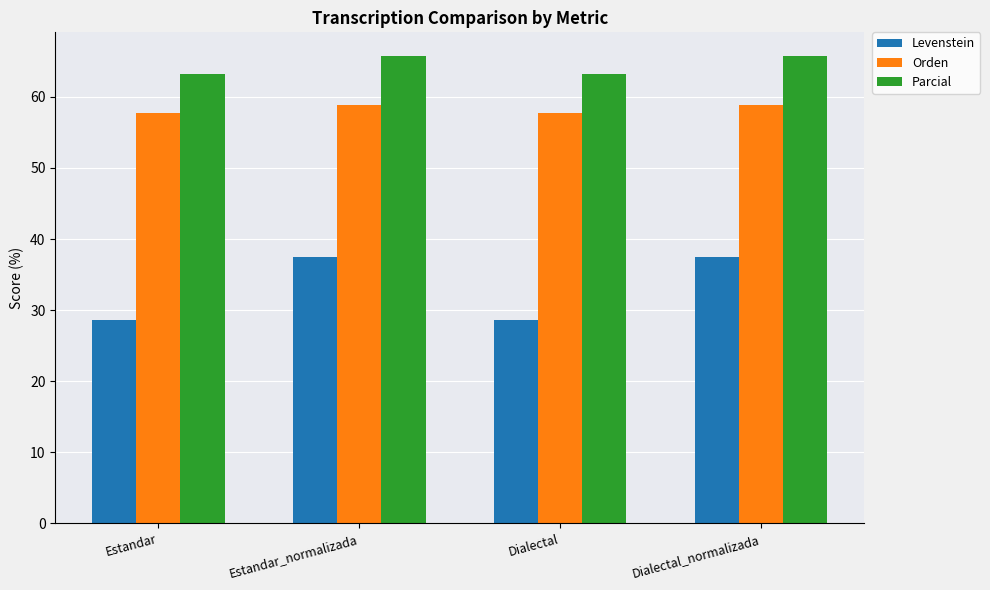

What position from the left is Estandar_normalizada?

2